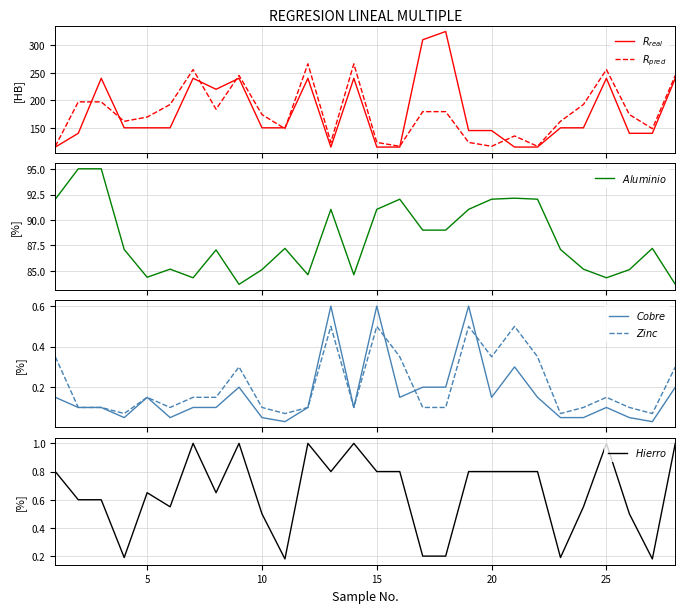

Does the chart display data point markers on the line(s)?

No